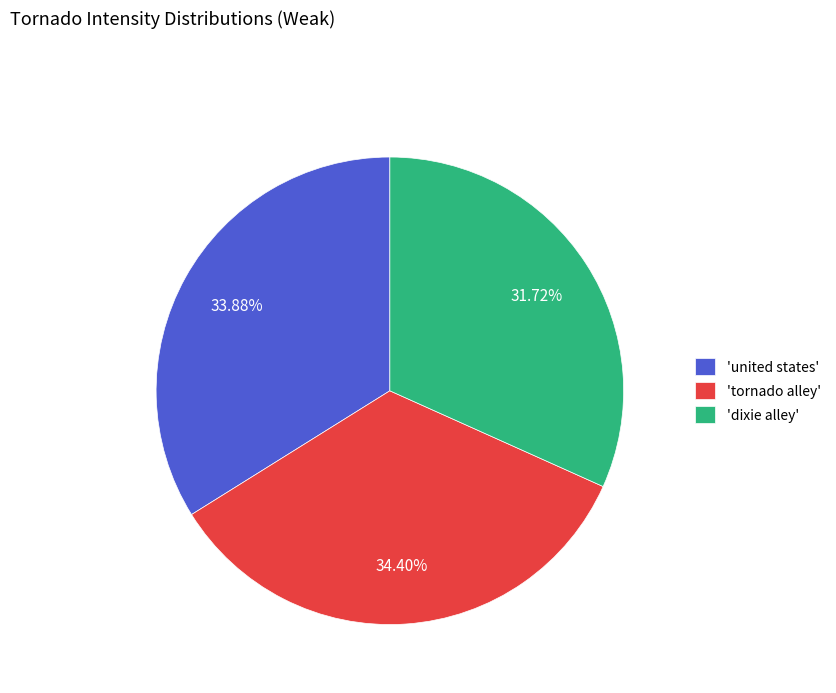

Combined, do 'tornado alley' and 'united states' account for over 50%?

Yes